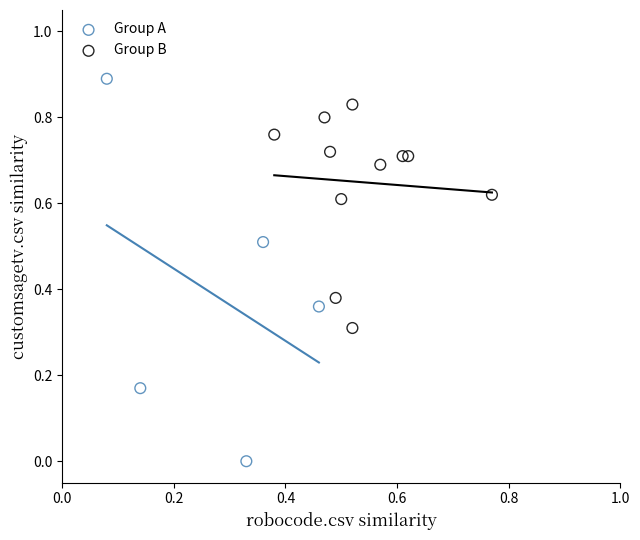

Which series has the widest spread of Y values?

Group A